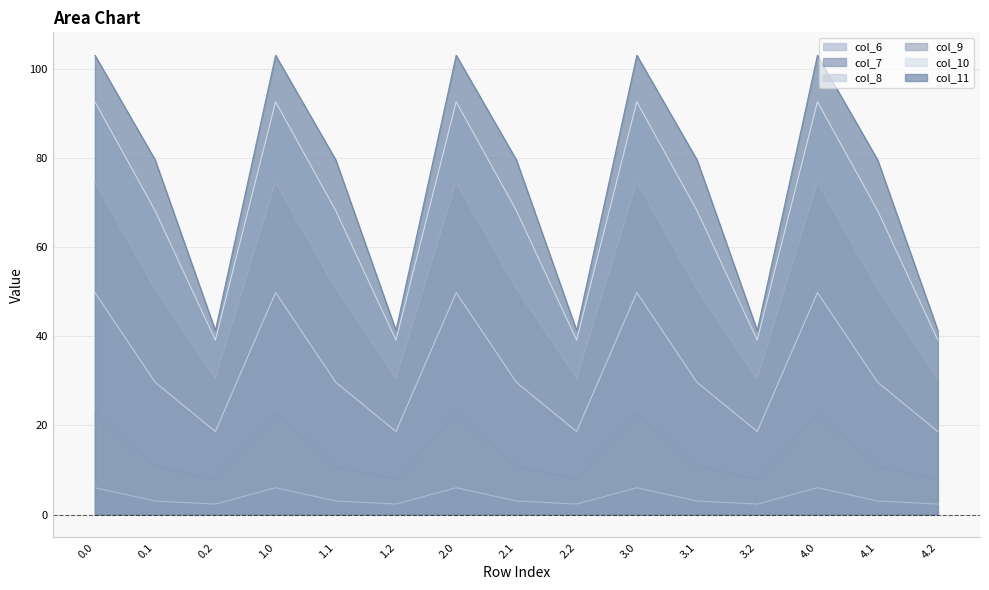

Which has a higher value, 1.0 or 3.1?

1.0